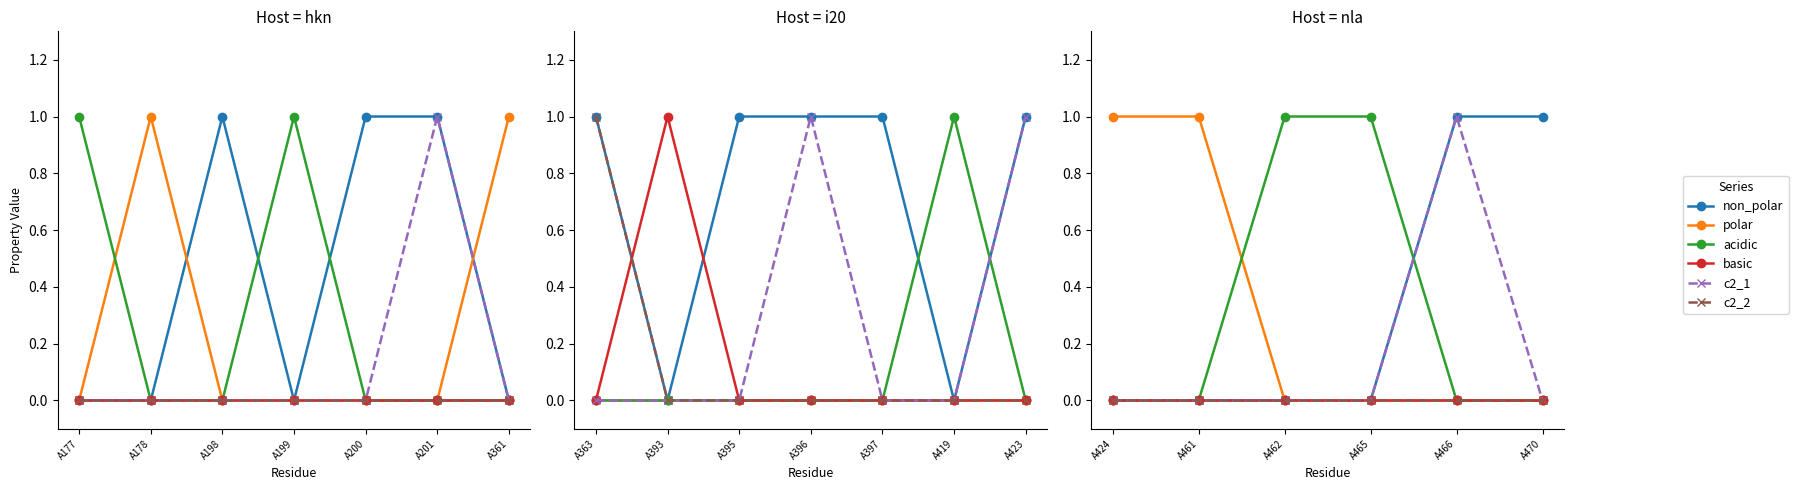

What is the difference between the maximum and minimum values in the non_polar series?

1